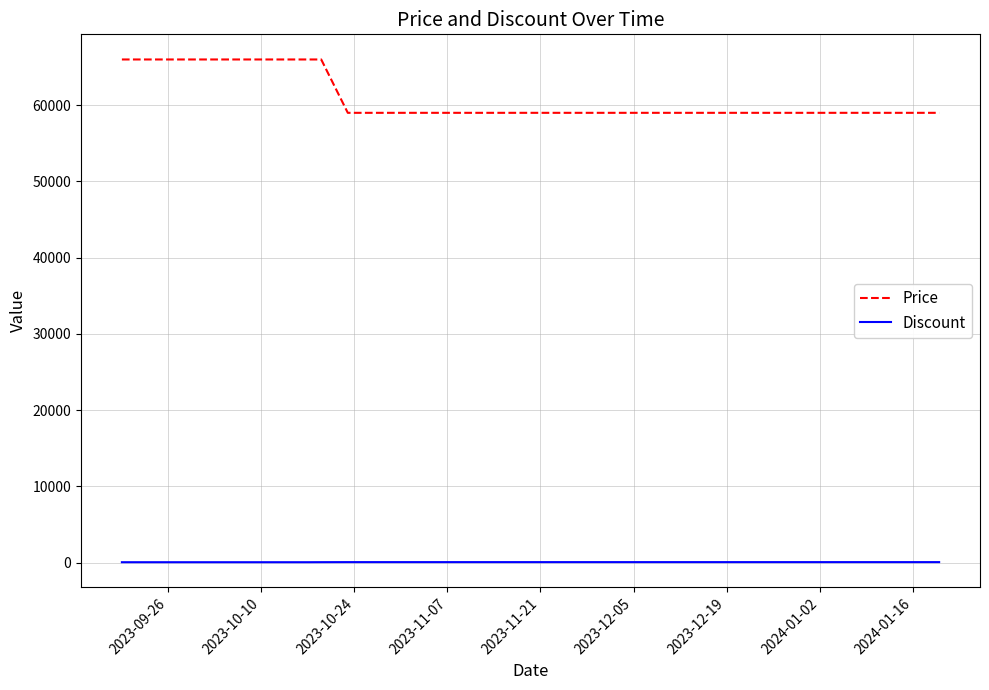

What is the highest value of the Price series?

66000